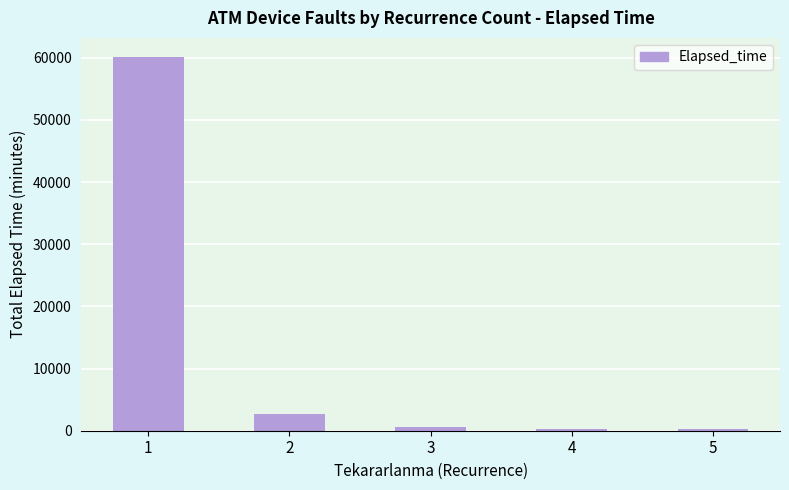

Count the number of categories in the chart.

5